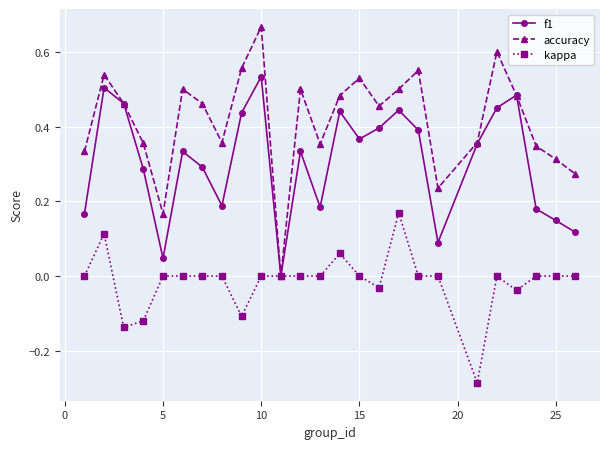

Rank the series by their average value, from lowest to highest.

kappa, f1, accuracy